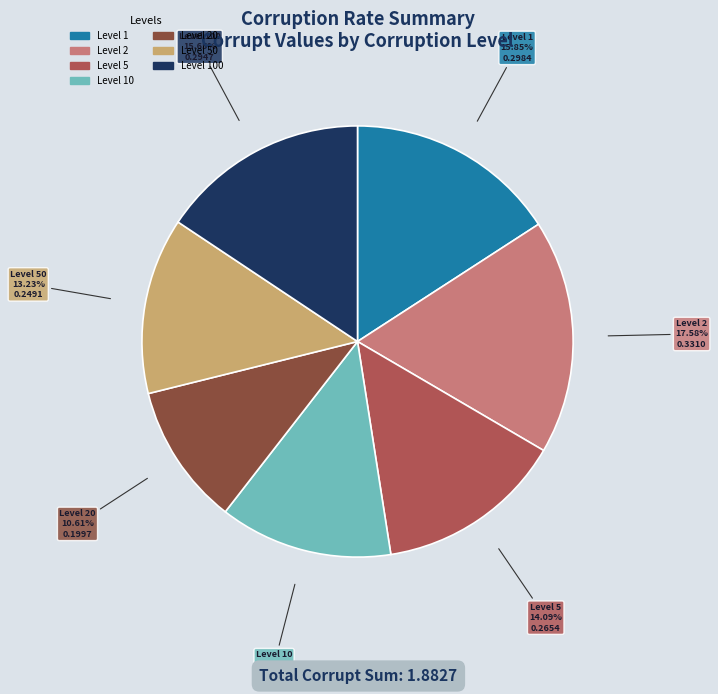

Does any single category account for the majority?

No